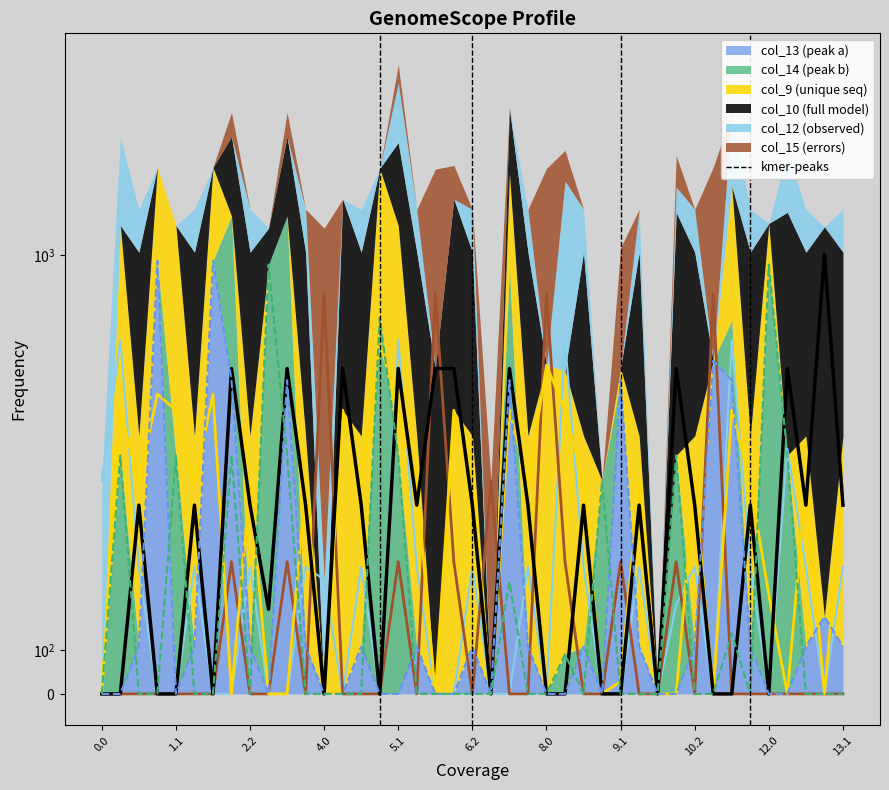

What position from the left is 1.1?

2